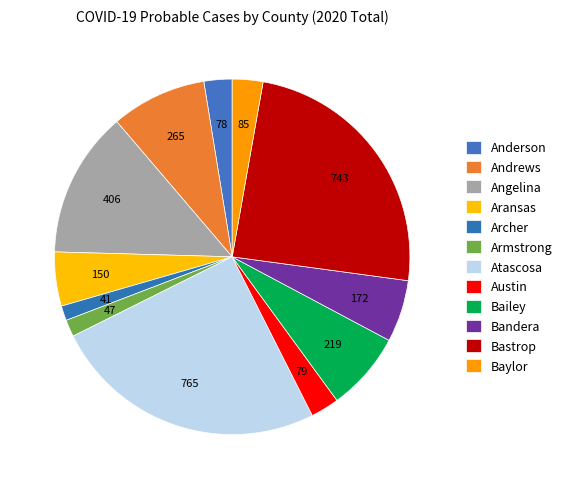

How many segments does this pie chart have?

12